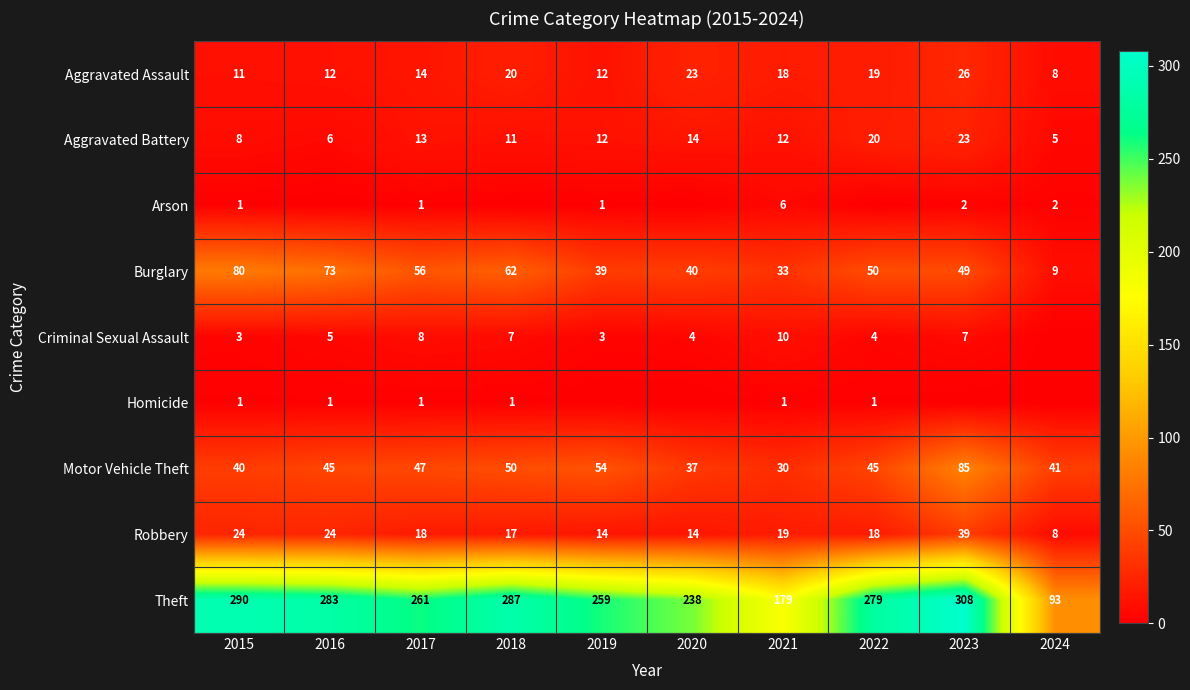

What is the total value across all series at 2017?

419